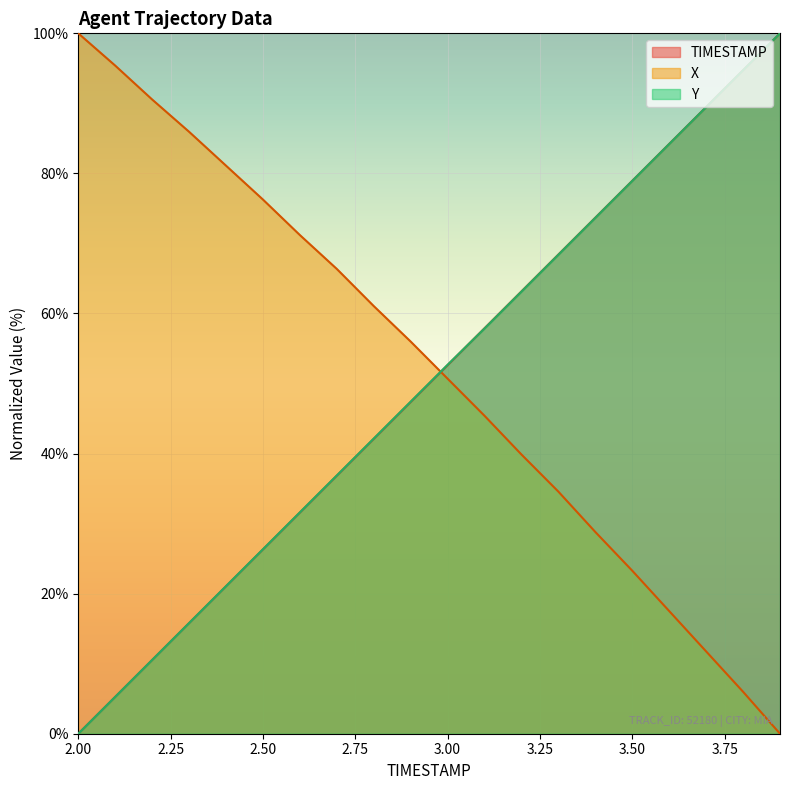

What is the maximum value for TIMESTAMP?

100.0